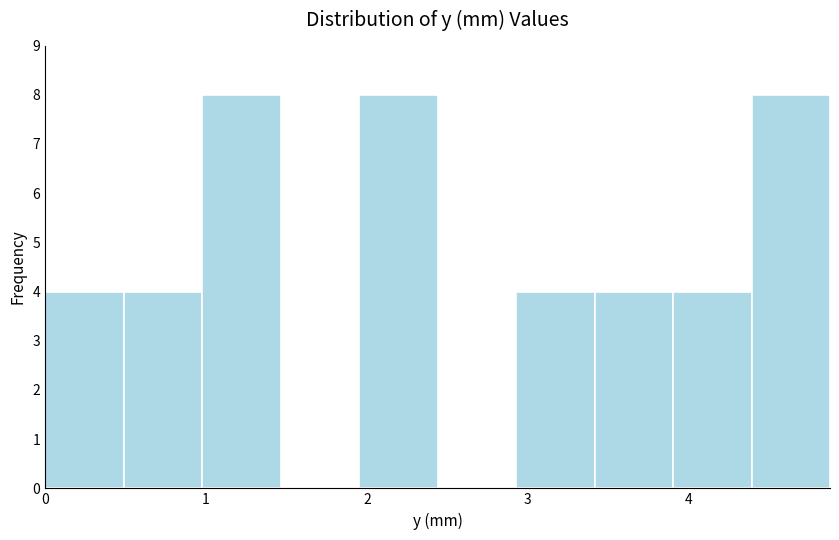

Reading left to right, transcribe this chart: for each bar, give the range it covers on the x-axis and its height. Neither the bar edges nor the heights are printed on the chart, so give them approximately, as read against the axes.

0.0 to 0.5: 4
0.5 to 1.0: 4
1.0 to 1.5: 8
1.5 to 2.0: 0
2.0 to 2.4: 8
2.4 to 2.9: 0
2.9 to 3.4: 4
3.4 to 3.9: 4
3.9 to 4.4: 4
4.4 to 4.9: 8